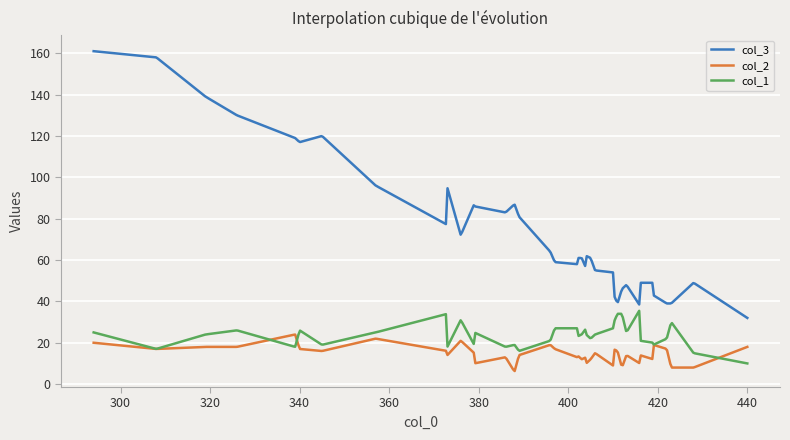

True or false: col_2 and col_3 intersect in this chart.

False